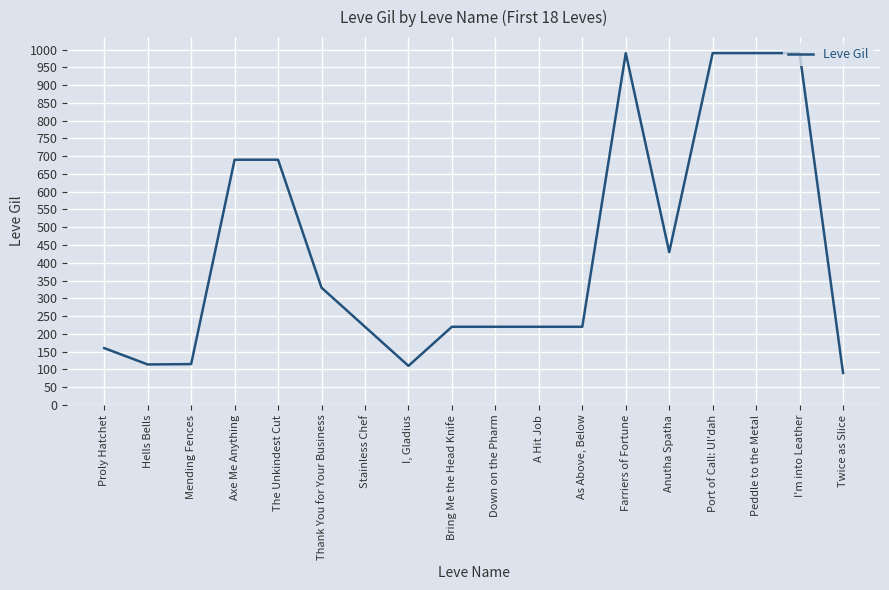

The chart shows a value of 110 at I, Gladius. True or false?

True